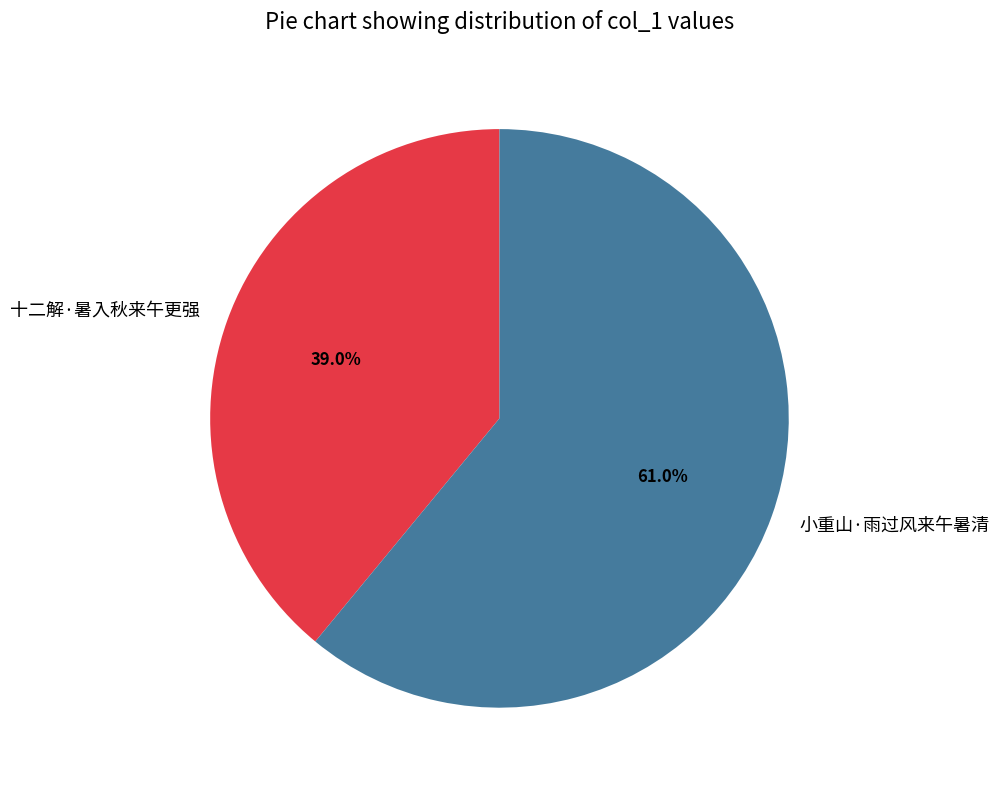

Does 十二解·暑入秋来午更强 represent more than half of the total?

No